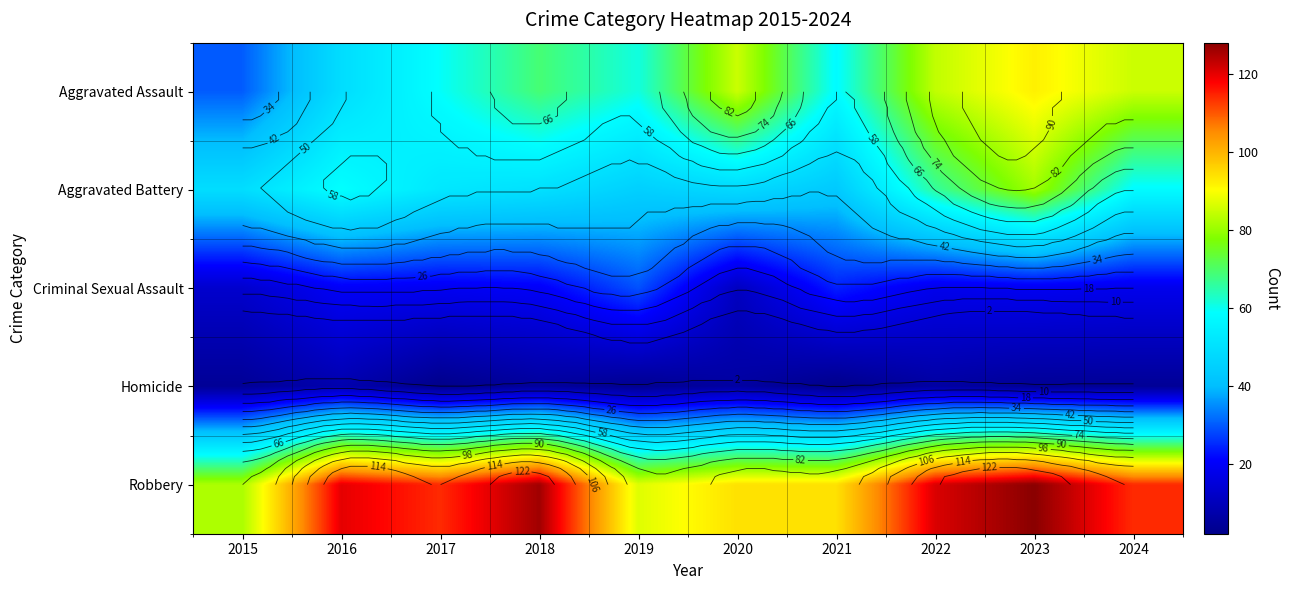

What is the maximum value for Criminal Sexual Assault?

29